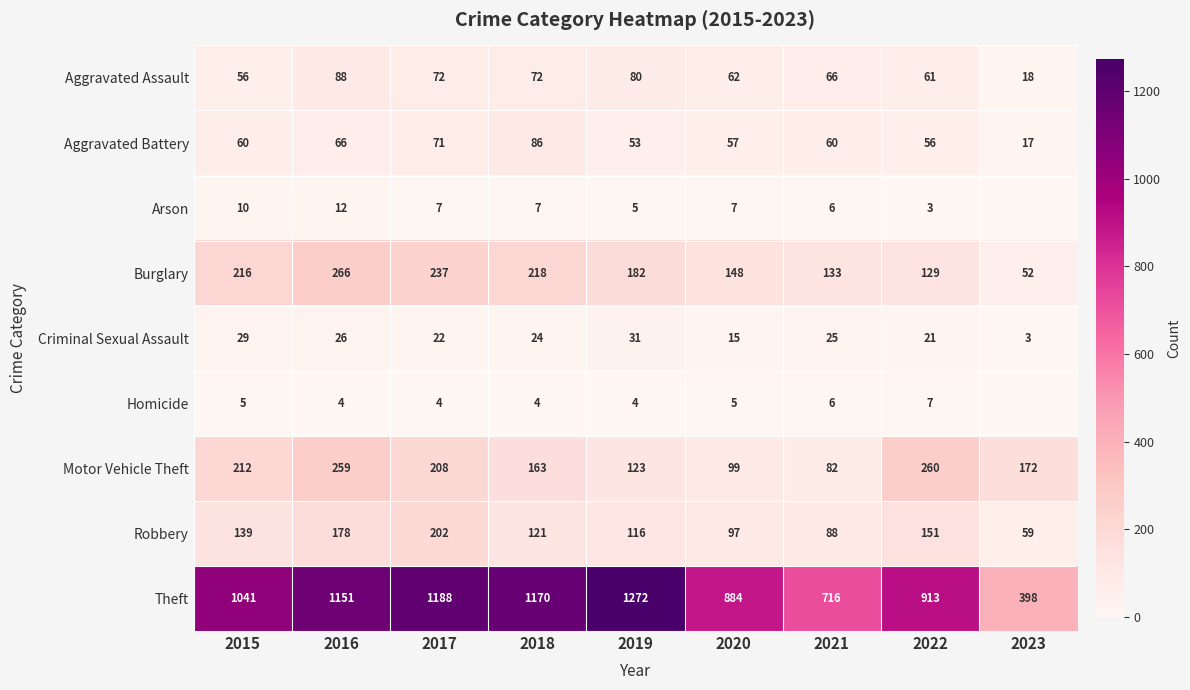

Where is Aggravated Assault nearest to the value 53?

2015